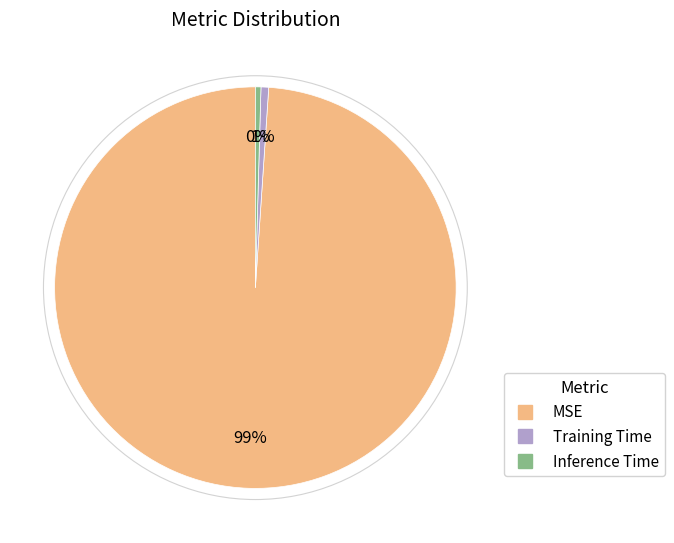

The MSE slice represents 89% of the pie. True or false?

False